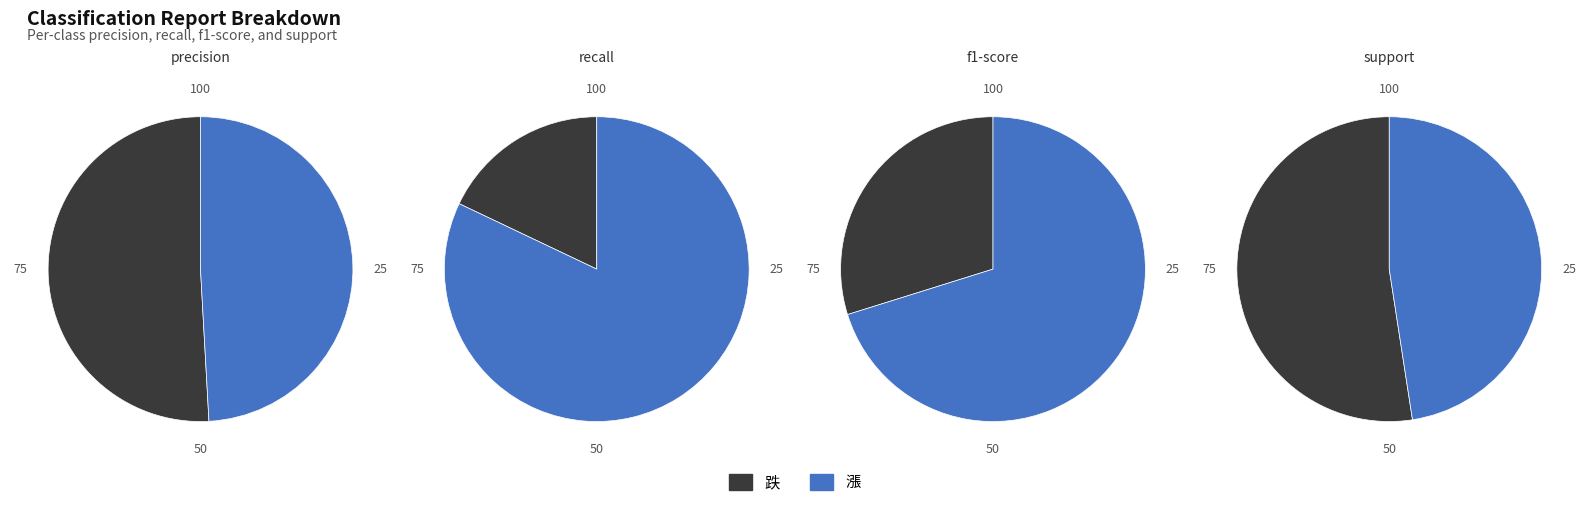

To the nearest percent, what is the combined percentage of 跌 and 漲?

100%